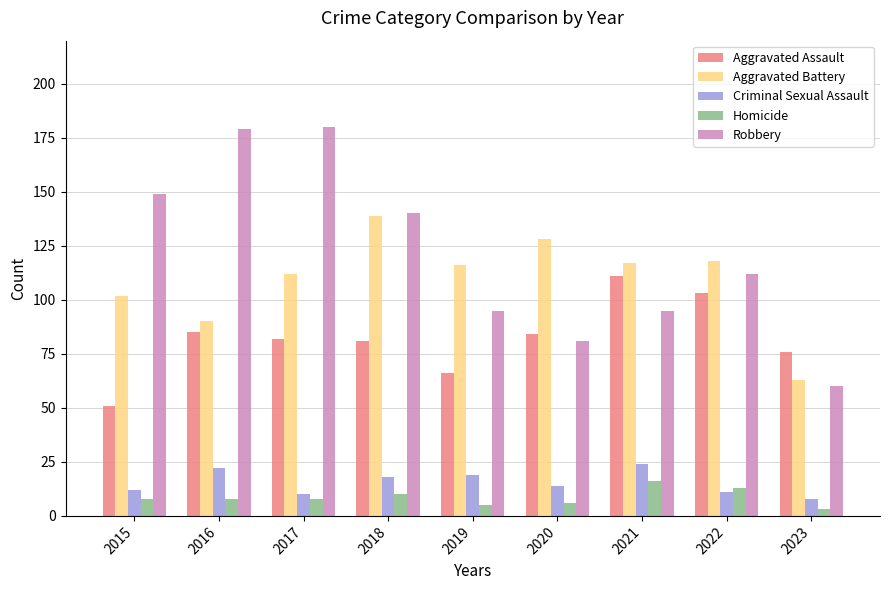

Which series has the widest spread of values?

Robbery